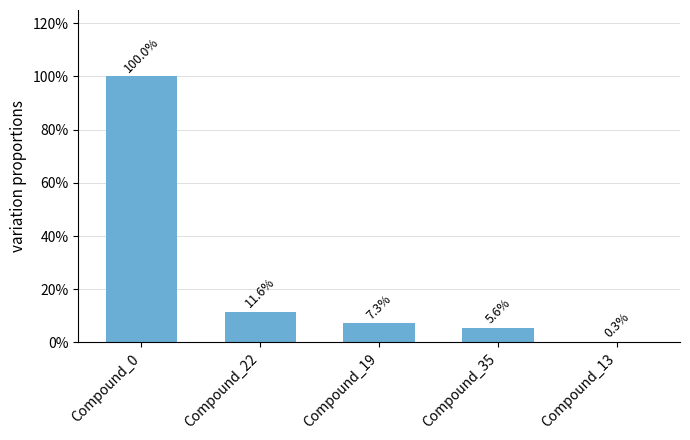

Which label corresponds to the smallest value in the chart?

Compound_13